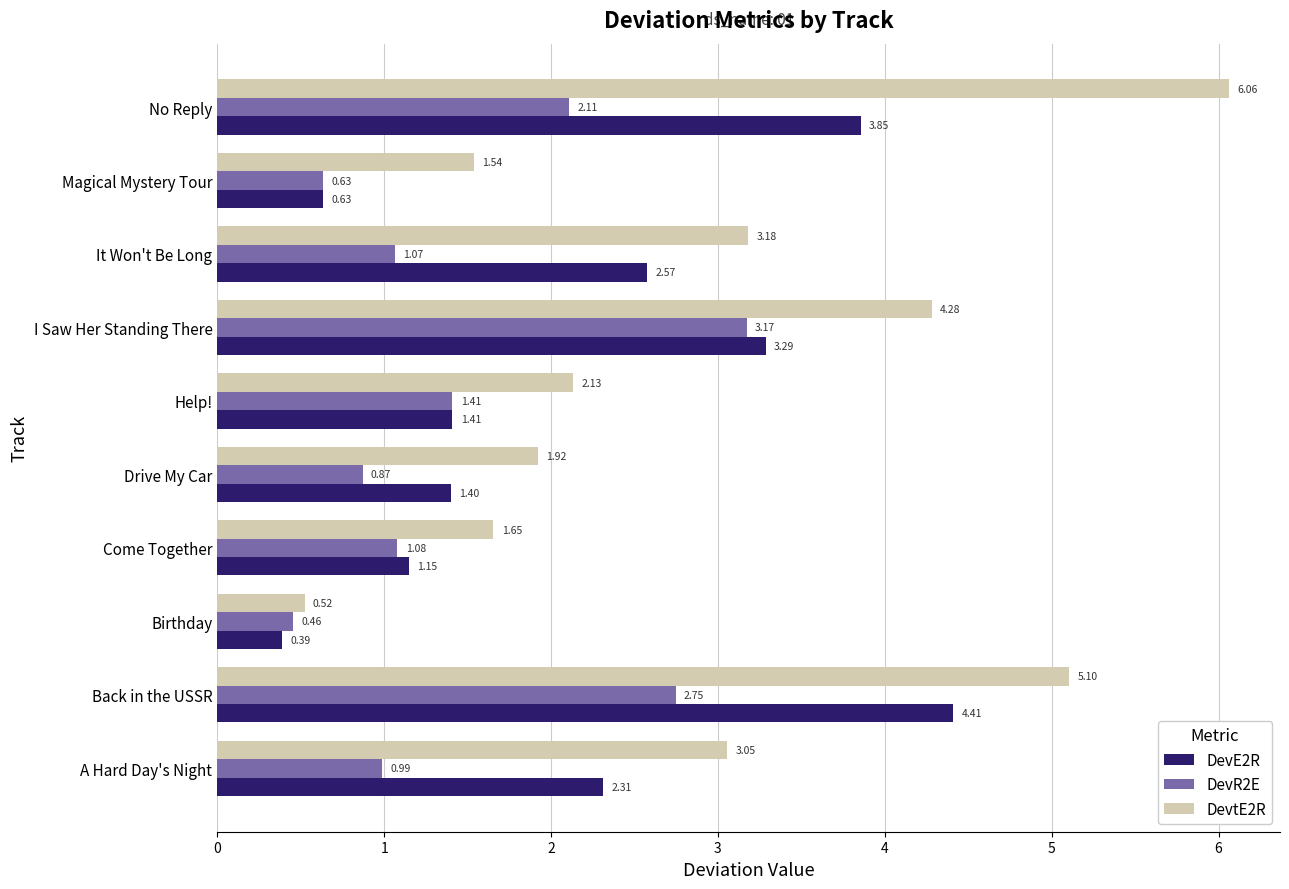

What is the total value across all series at It Won't Be Long?

6.8